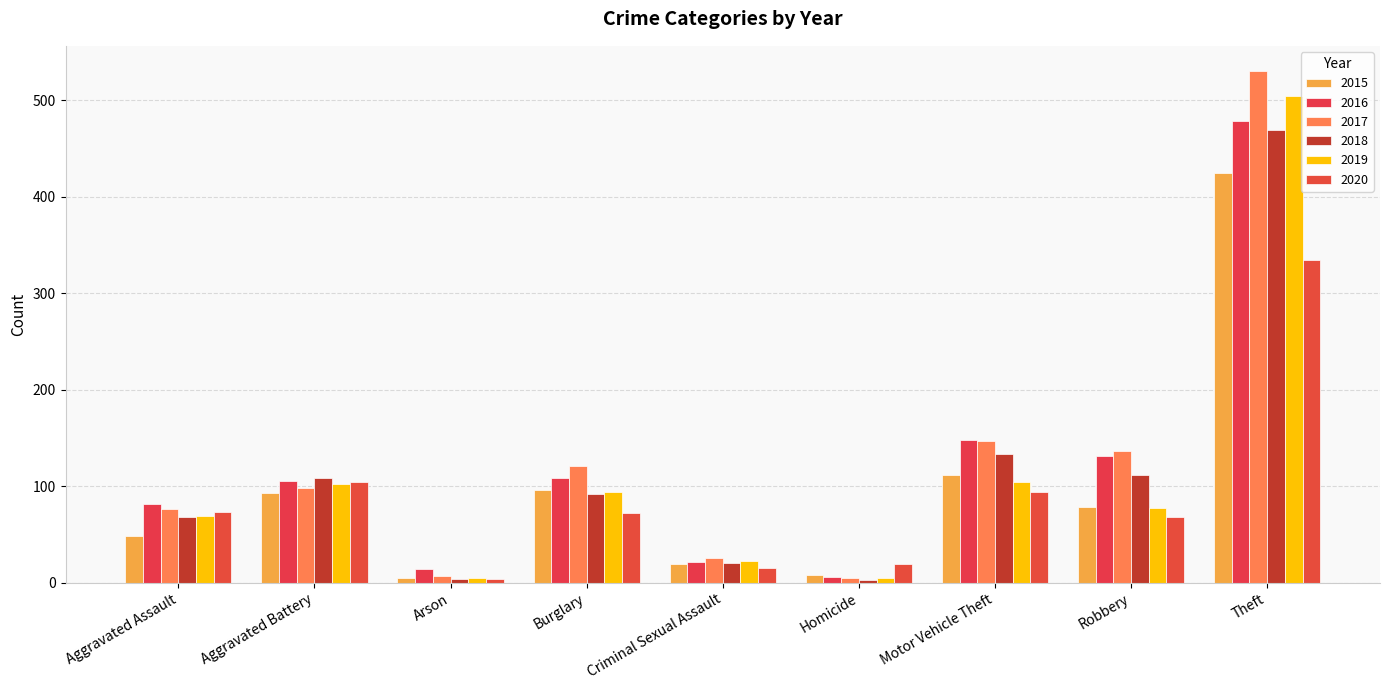

The value of 2020 at Homicide is 12. True or false?

False